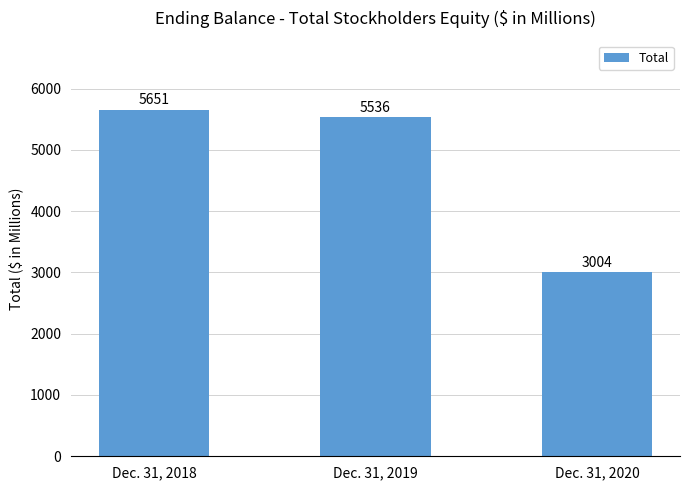

Is it true that the value at Dec. 31, 2020 is 4908?

False